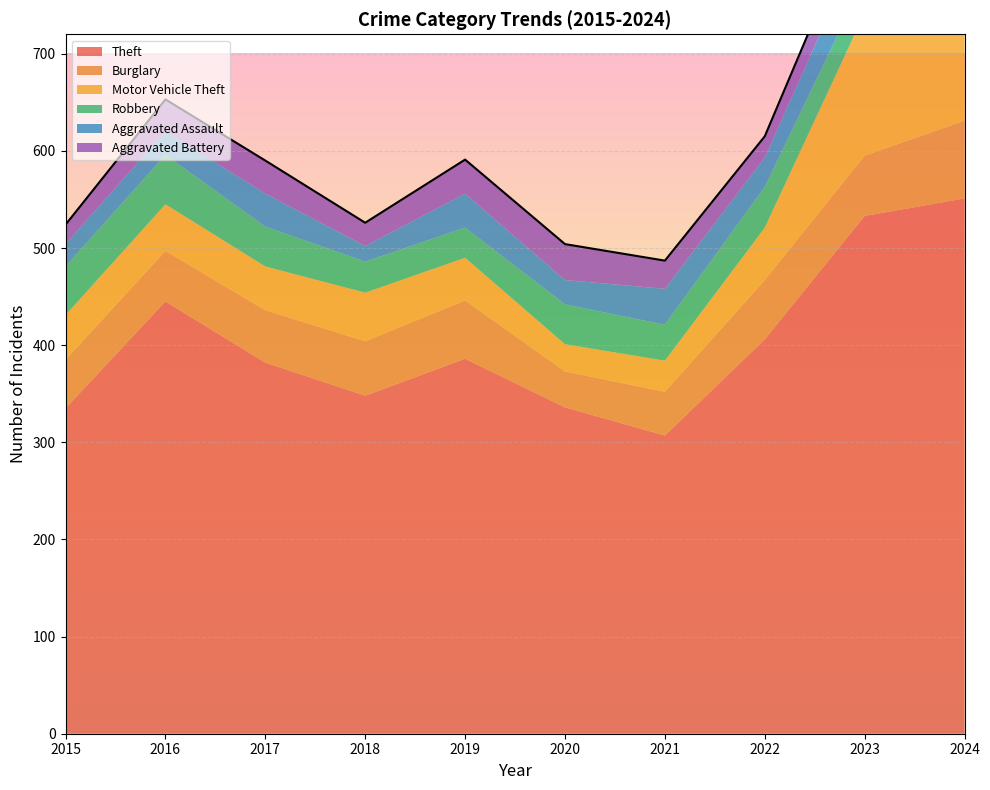

The Aggravated Assault series shows 21 at 2024. True or false?

False